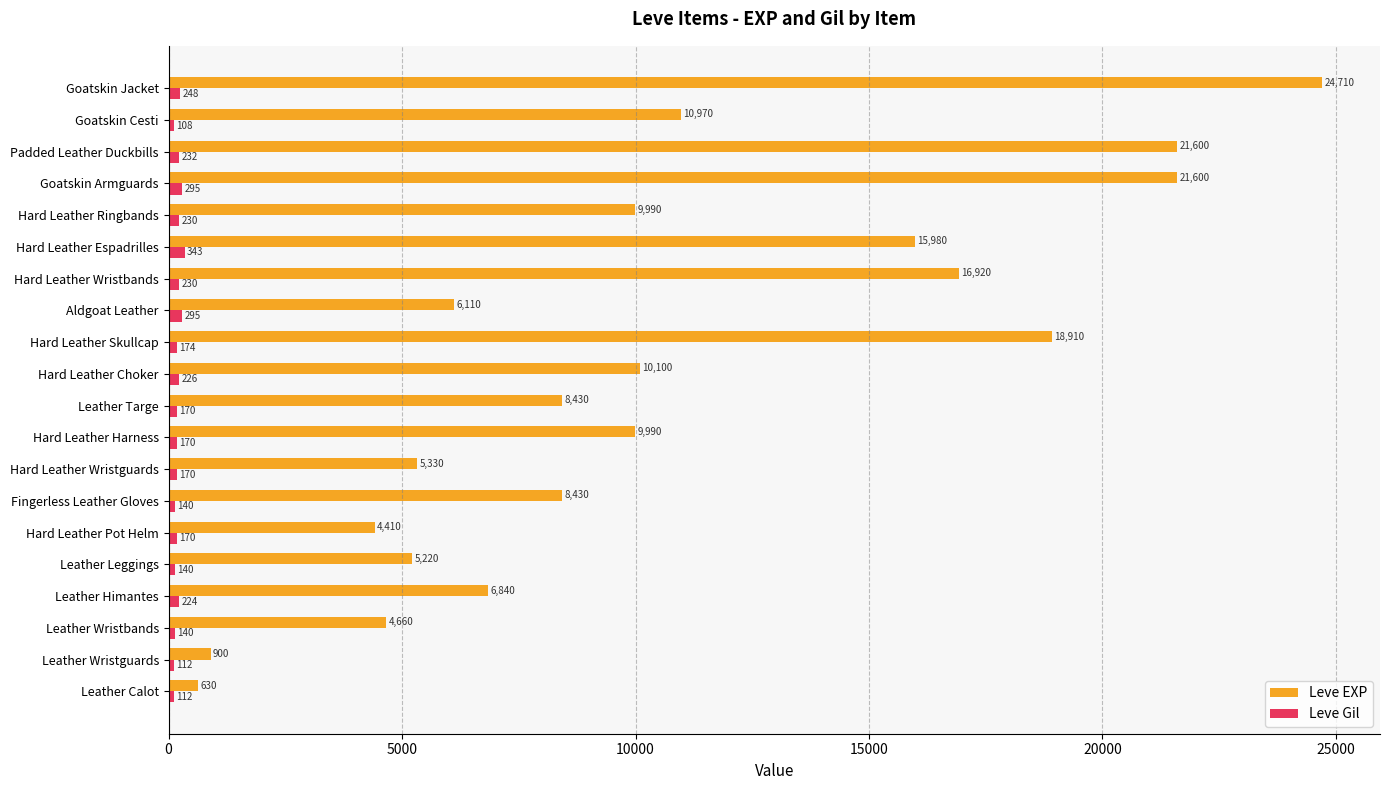

The value of Leve EXP at Hard Leather Wristguards is 7776. True or false?

False